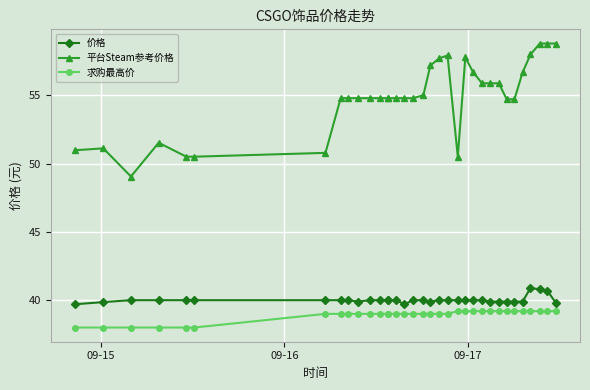

What is the value of the 求购最高价 point at the 8th from the left?

39.0